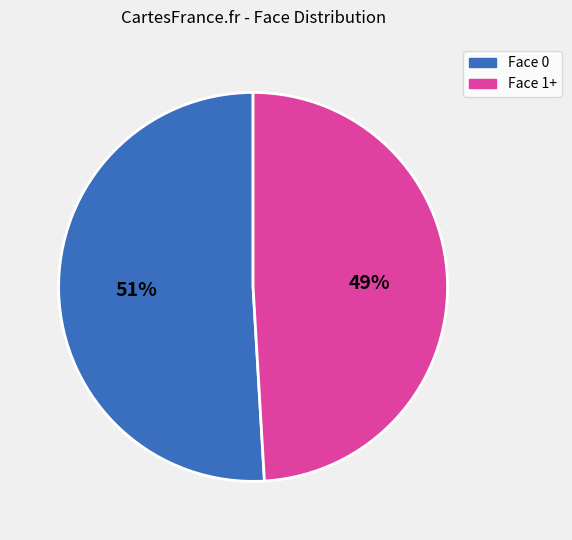

To the nearest percent, what is the difference between the largest and smallest slice percentages?

2%